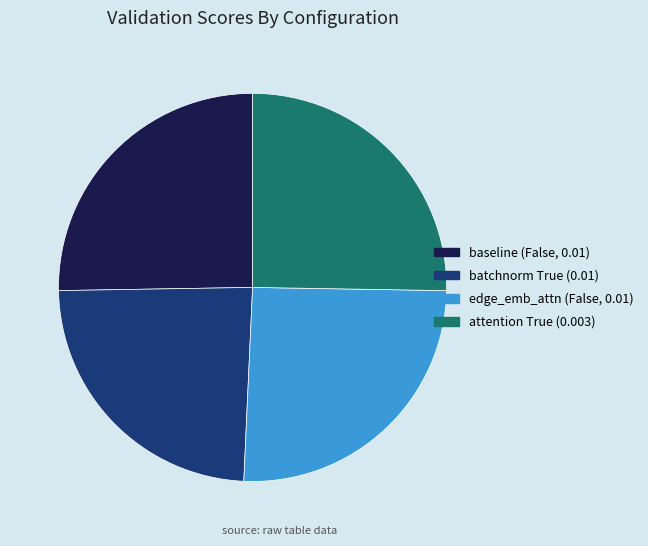

What is the ratio of the value at edge_emb_attn (False, 0.01) to the value at attention True (0.003)?

1.0